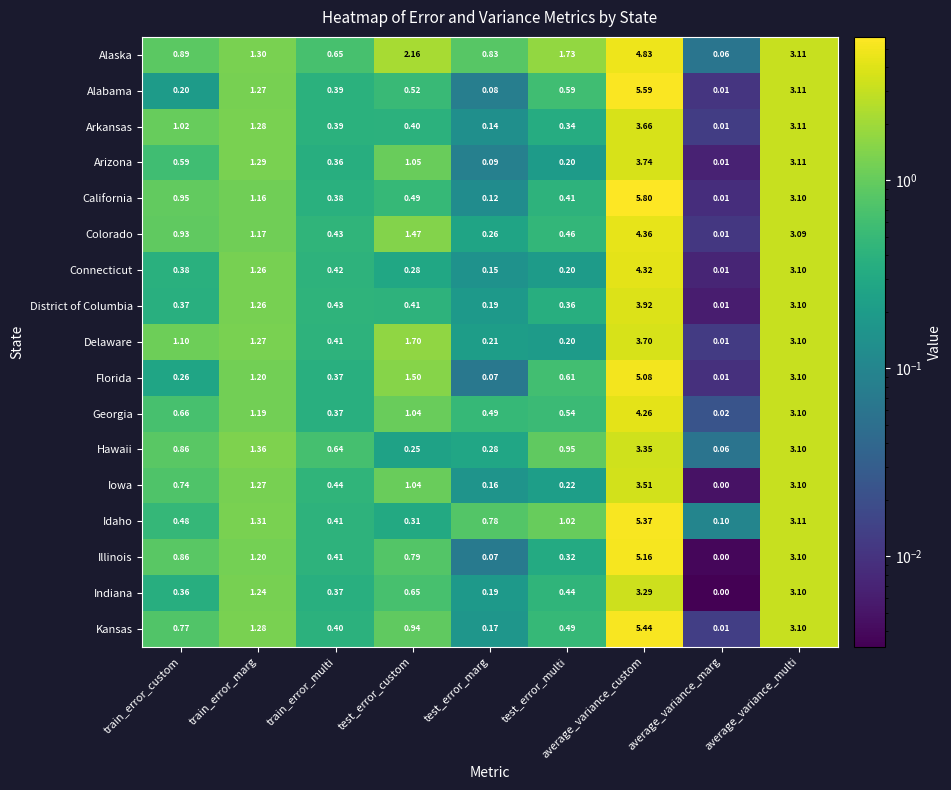

Which category has the highest value across all series?

average_variance_custom